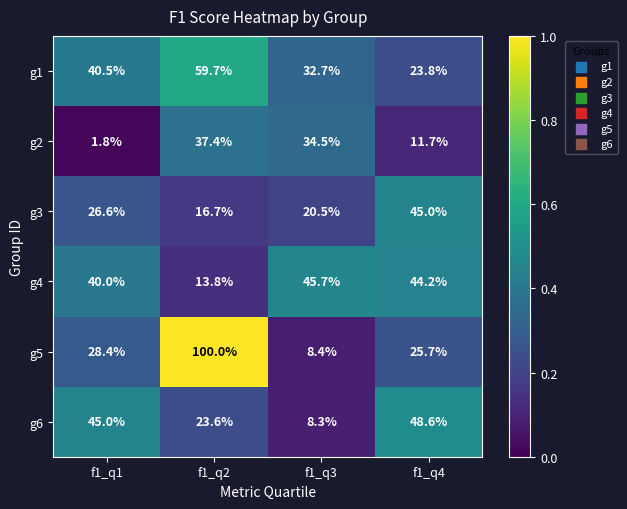

Which series changed the most between f1_q1 and f1_q2?

g5